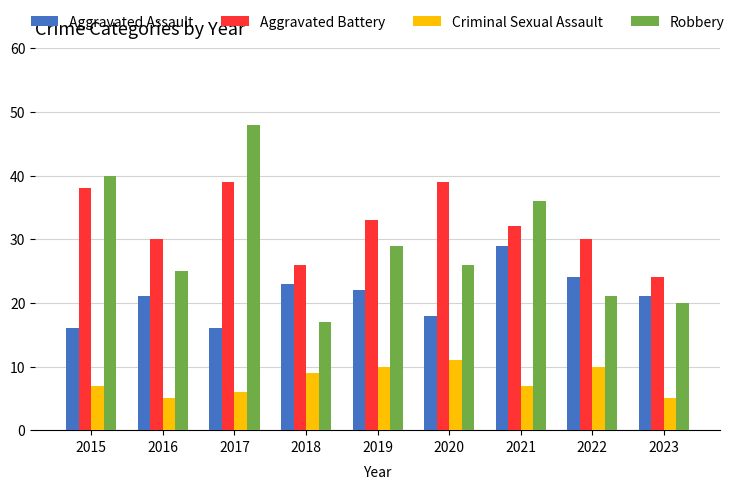

What is the total value across all series at 2022?

85